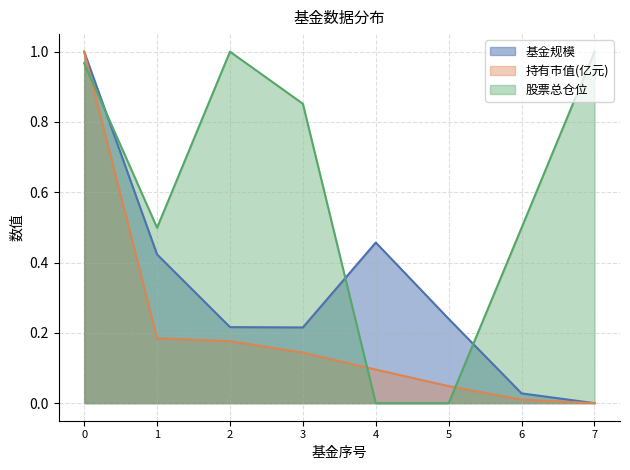

How many lines are shown in the chart?

3